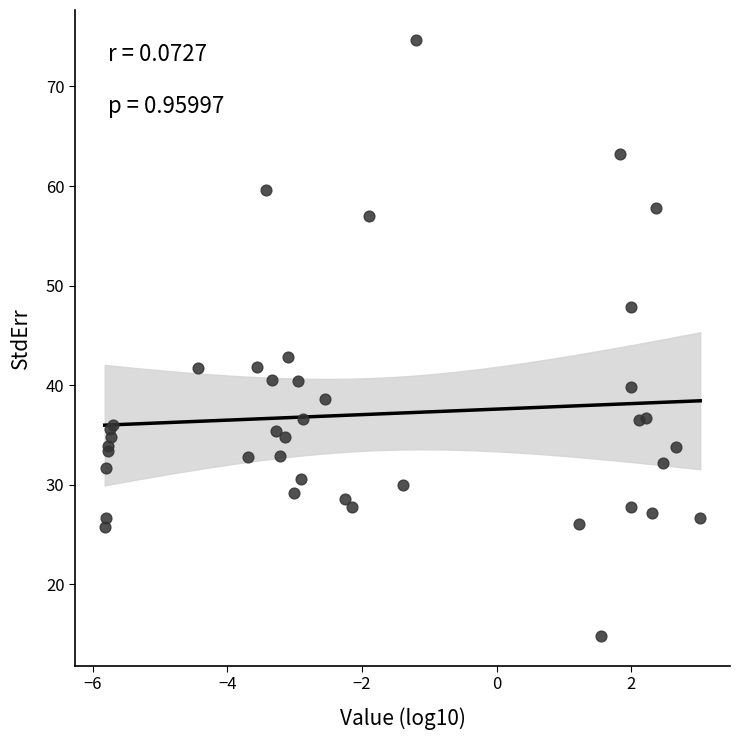

What Y value in the scatter plot is closest to 44?

42.8